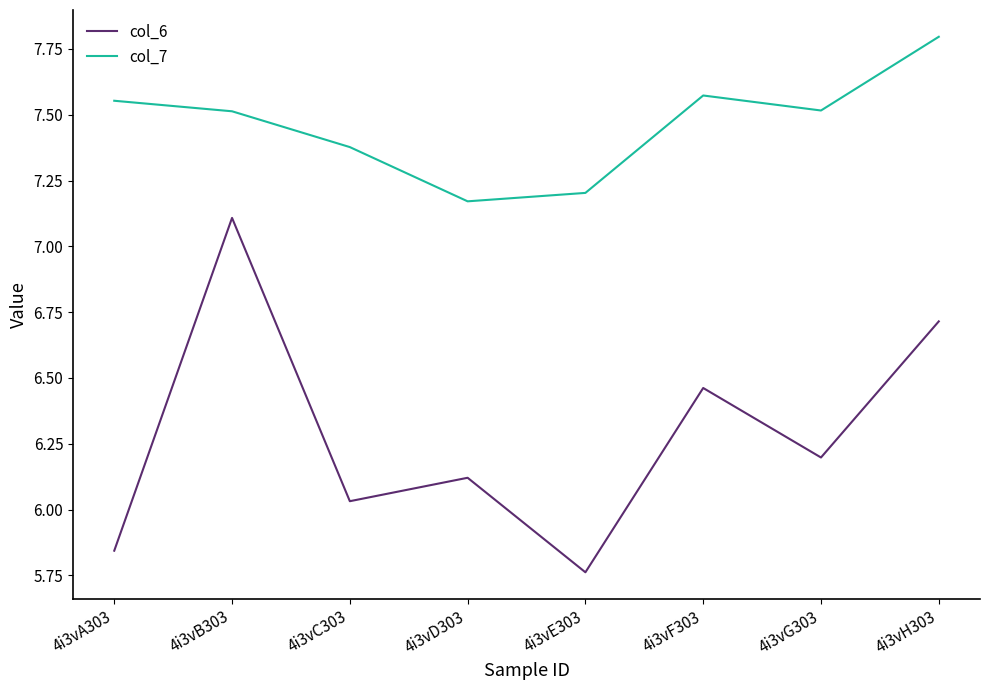

Where is the first local minimum for col_7?

4i3vD303